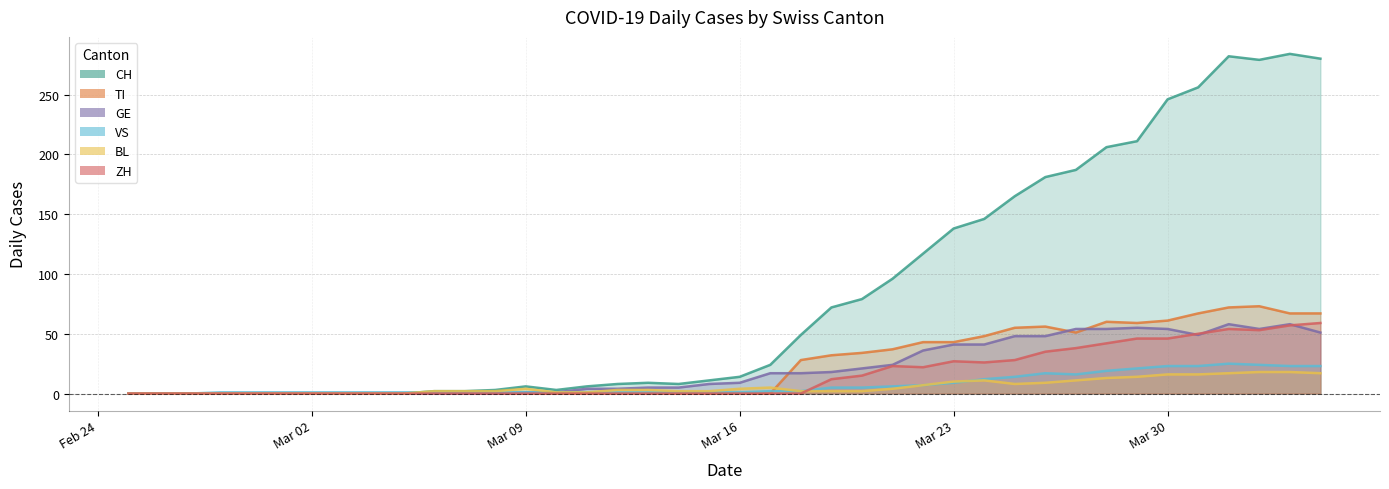

What is the label of the 14th point from the right?

2020-03-22